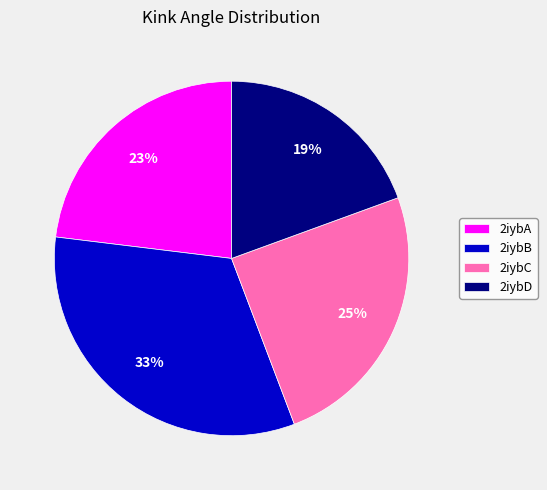

Between 2iybB and 2iybC, which is larger?

2iybB